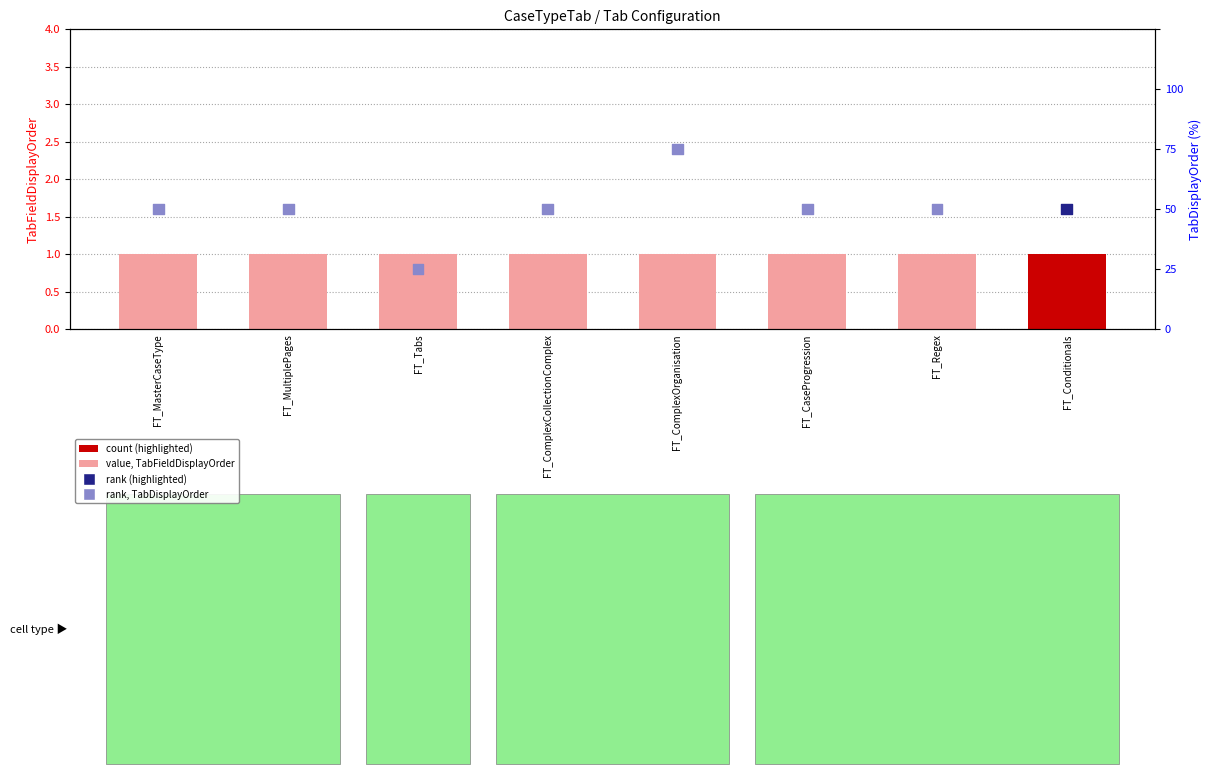

At which category is the sum across all series the highest?

FT_ComplexOrganisation